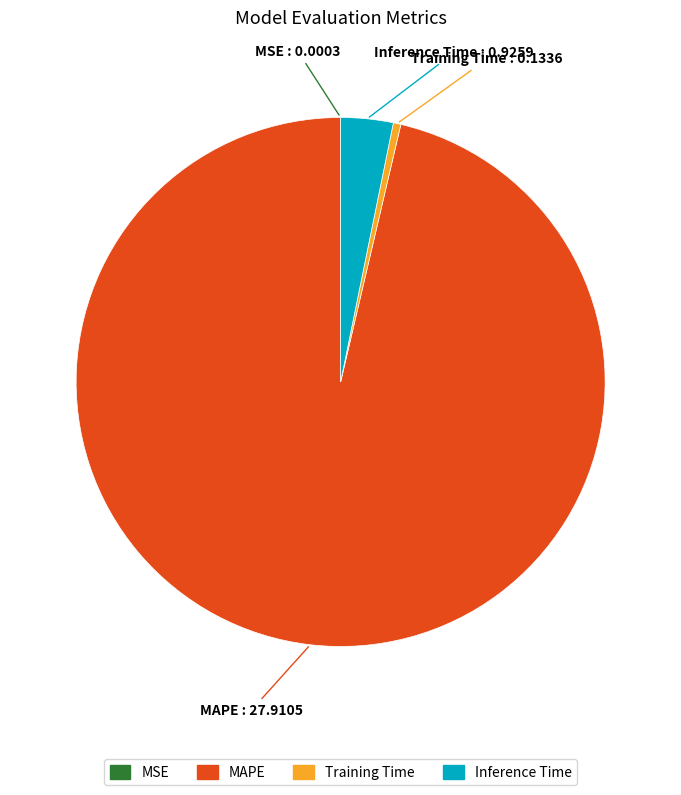

True or false: Inference Time accounts for 10% of the total.

False